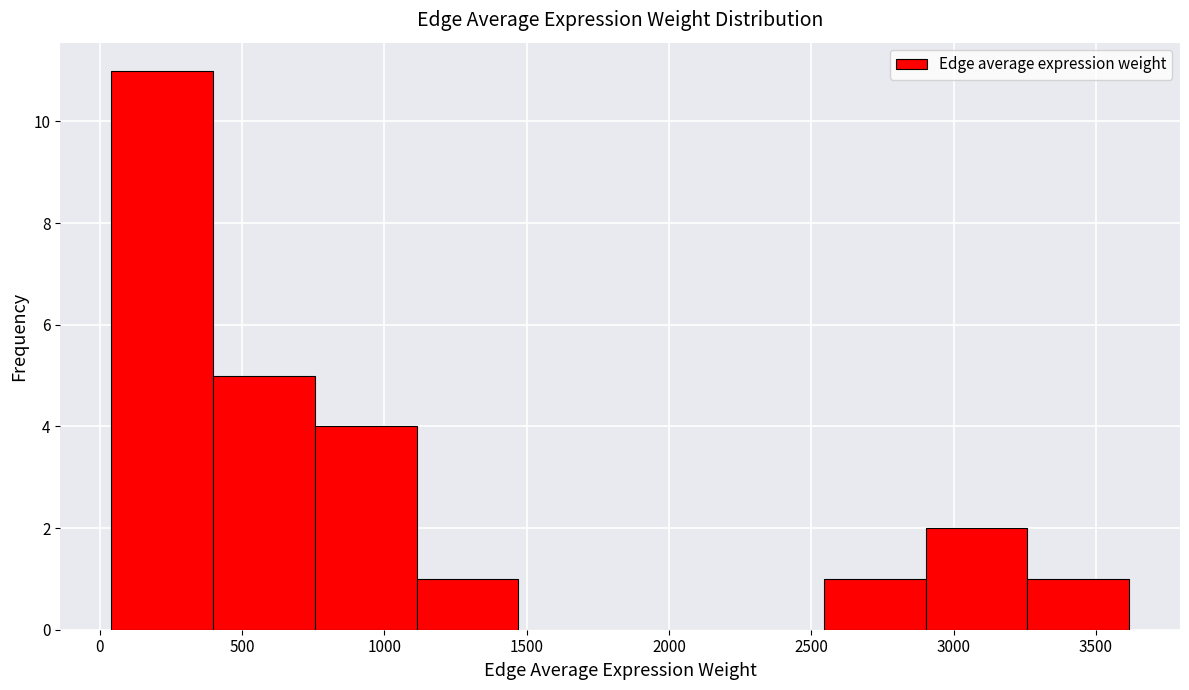

Reading left to right, list every bar in this chart as the range it spans on the x-axis followed by its height. Neither the bar edges nor the heights are printed on the chart, so give them approximately, as read against the axes.

50 to 400: 11
400 to 750: 5
750 to 1100: 4
1100 to 1450: 1
1450 to 1850: 0
1850 to 2200: 0
2200 to 2550: 0
2550 to 2900: 1
2900 to 3250: 2
3250 to 3600: 1